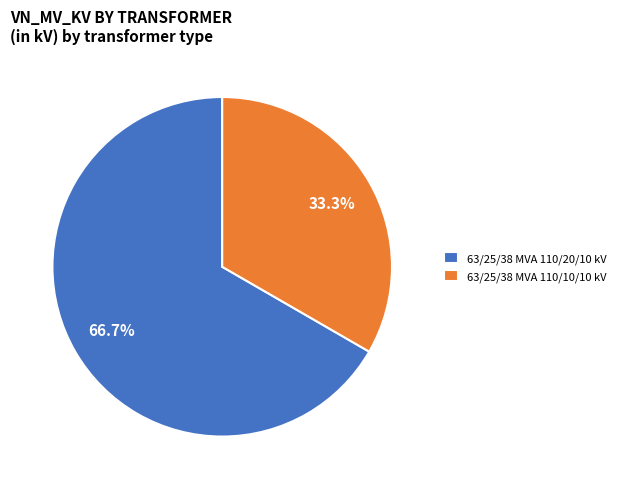

To the nearest percent, what is the difference between the 63/25/38 MVA 110/10/10 kV and 63/25/38 MVA 110/20/10 kV slice percentages?

33%